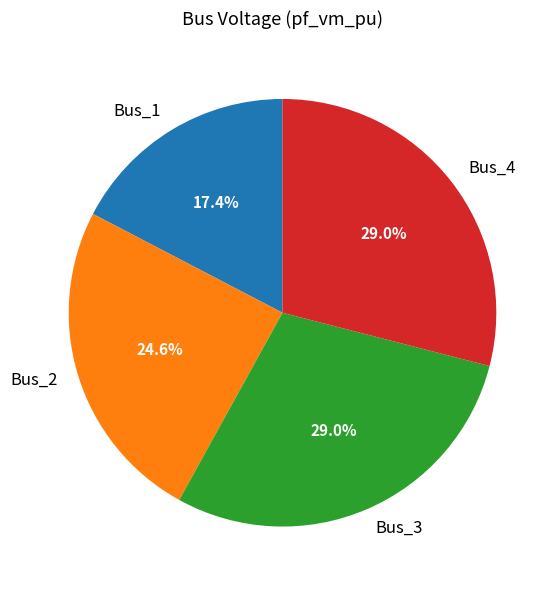

What is the smallest slice in the pie chart?

Bus_1